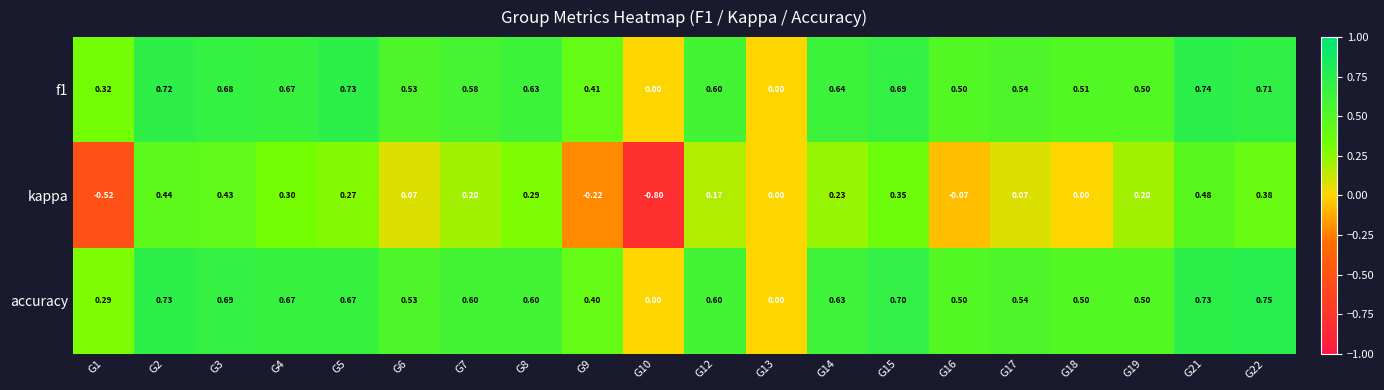

List the series in order of their peak value, lowest first.

kappa, f1, accuracy